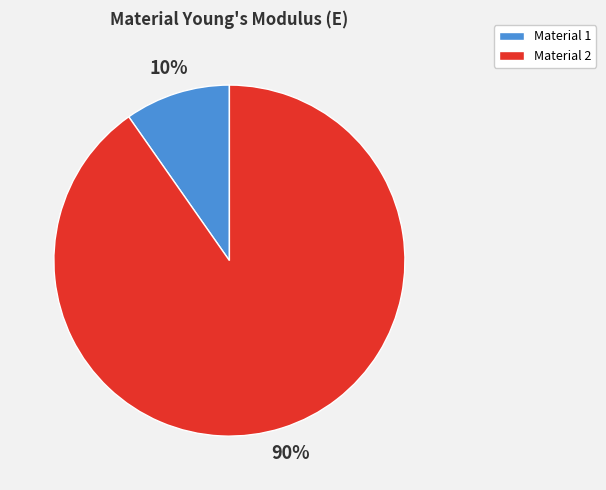

How many segments does this pie chart have?

2